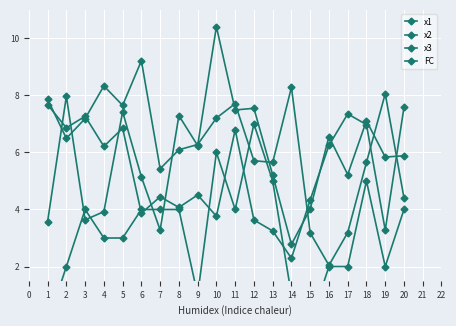

Which series has the largest range (max minus min)?

x1